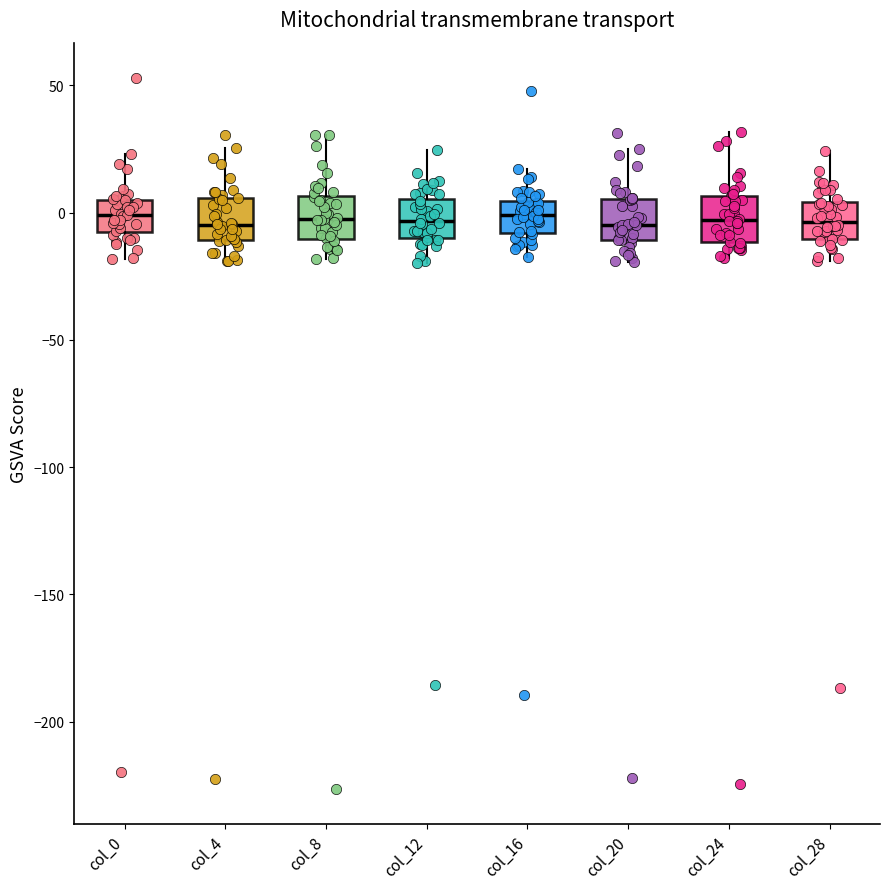

Where does the upper whisker of the box for col_16 end on the y-axis? The values are not printed on the chart, so give them approximately, as read against the axis.

15